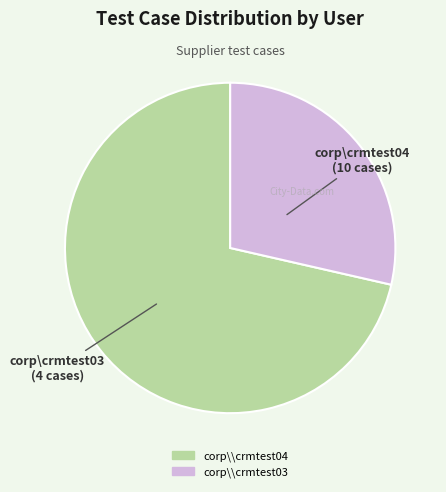

Combined, do corp\\crmtest04 and corp\\crmtest03 account for over 50%?

Yes